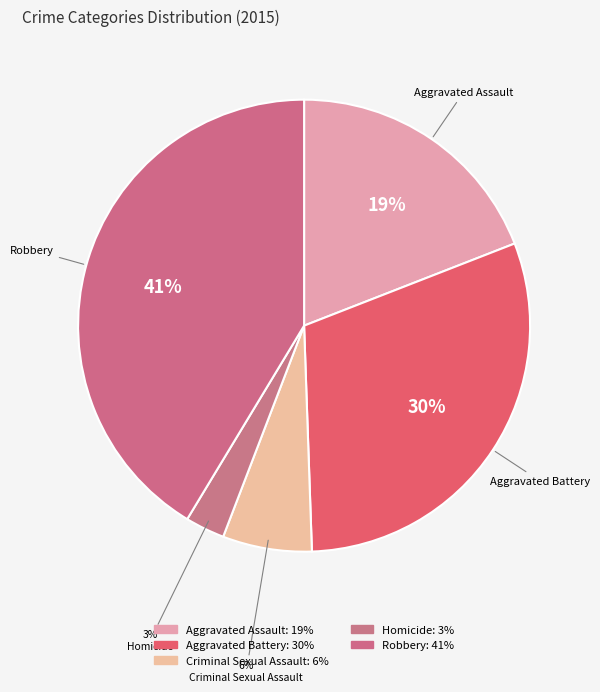

To the nearest percent, what is the average slice percentage?

20%